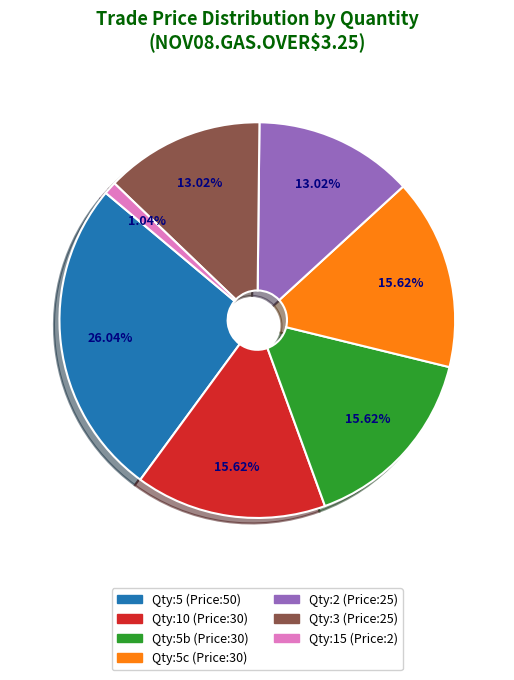

Does any single category account for the majority?

No